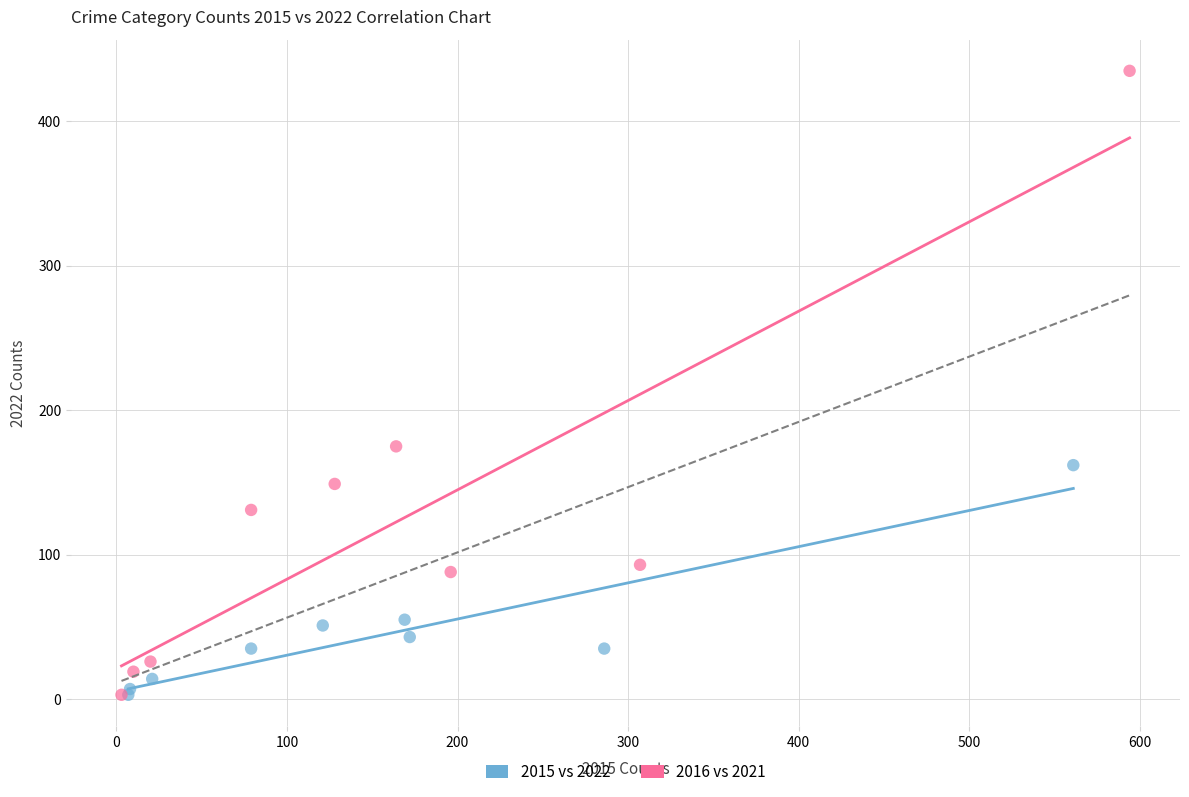

Which series contains the highest Y value?

2016 vs 2021